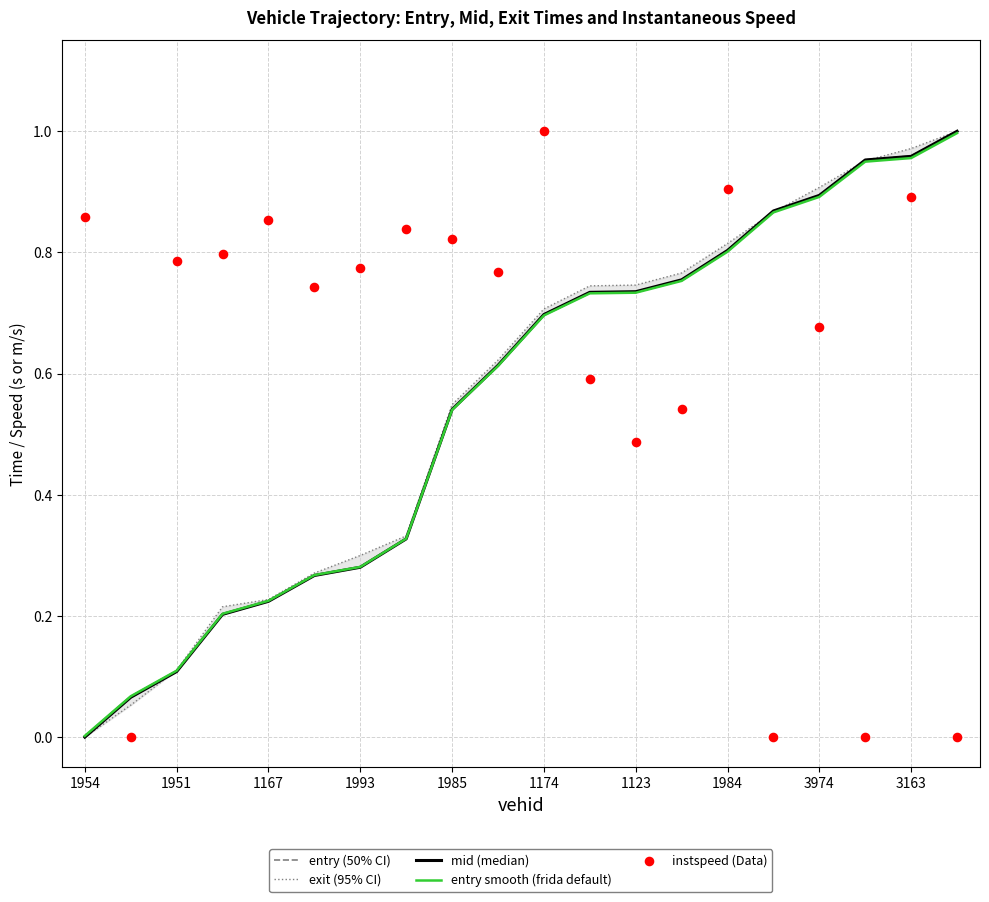

What is the total value across all series at 1993?

1.9